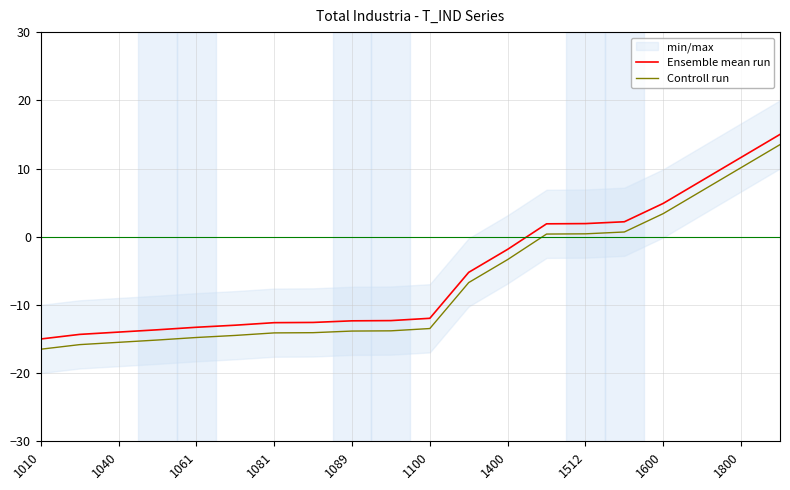

The Controll run series shows -4.9 at 1100. True or false?

False